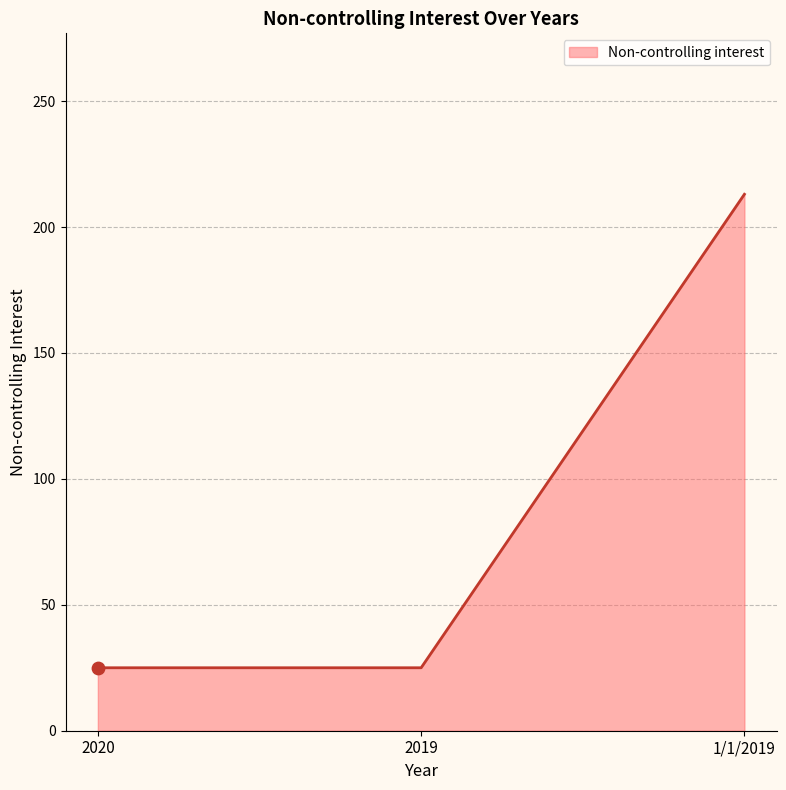

What is the change in value from 2020 to 1/1/2019?

+188